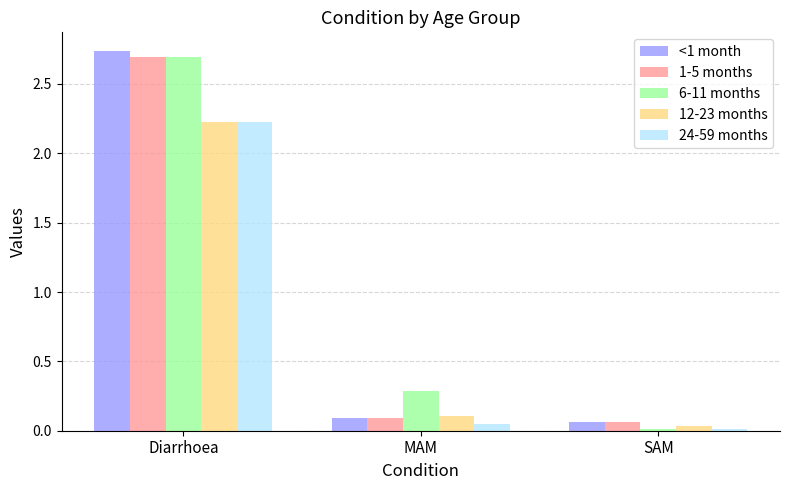

List the labels in order of 24-59 months value, smallest first.

SAM, MAM, Diarrhoea